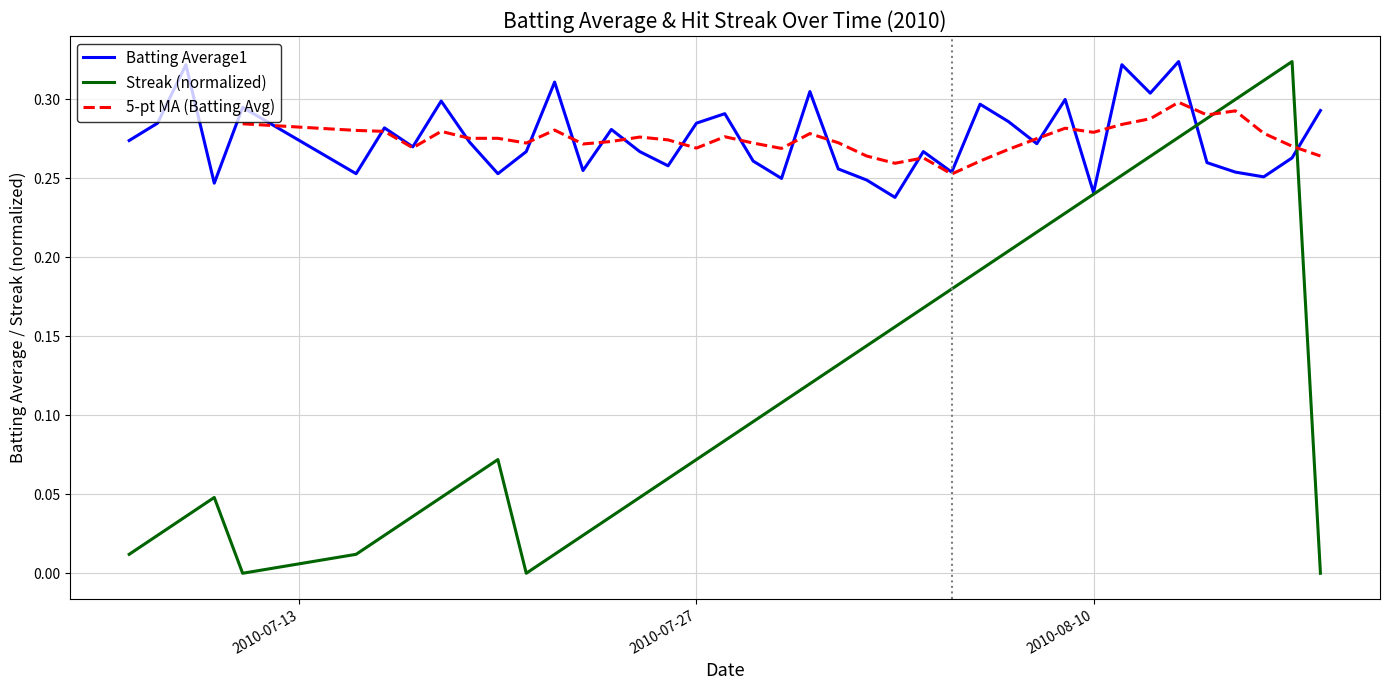

What is the sum of all Batting Average1 values?

11.0